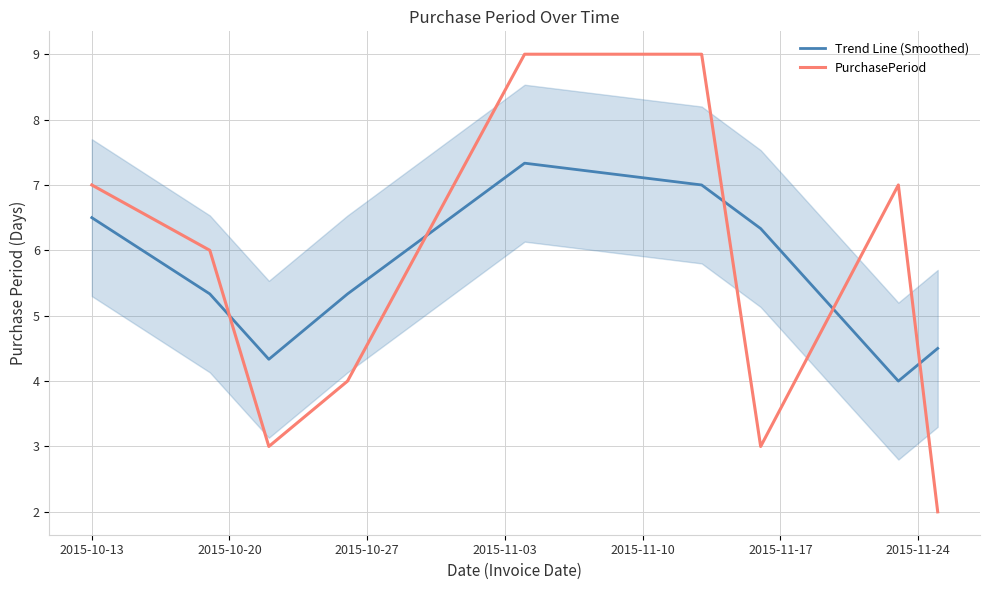

What is the lowest value of the Trend Line (Smoothed) series?

4.0